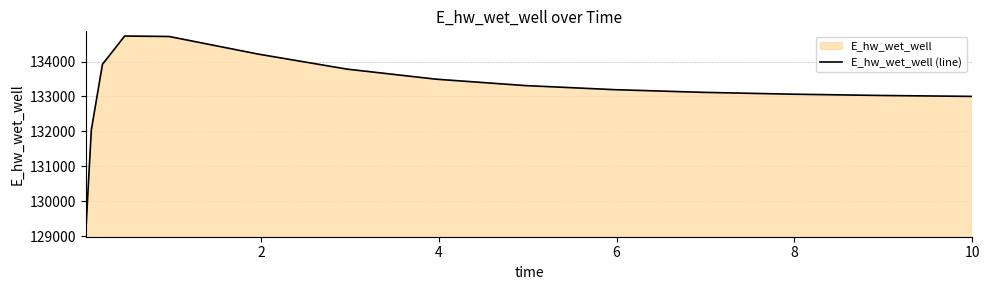

How many data points are less than 133195?

7